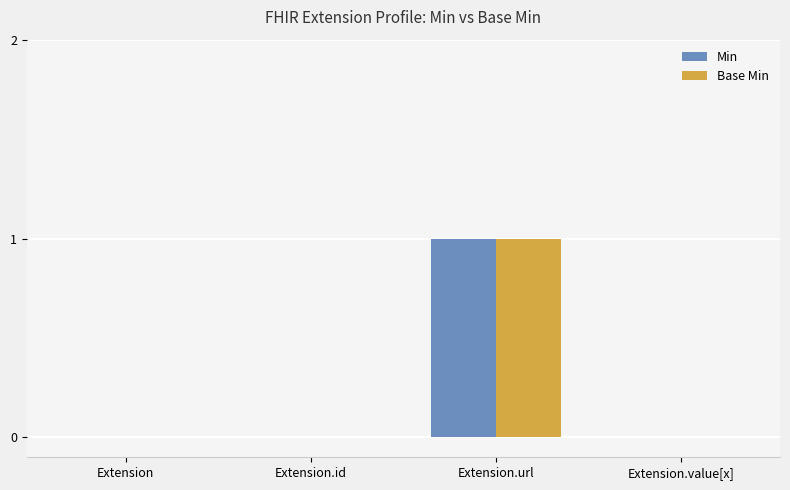

Reading right to left, transcribe all the data shown in this chart.

Min: Extension.value[x]=0	Extension.url=1	Extension.id=0	Extension=0
Base Min: Extension.value[x]=0	Extension.url=1	Extension.id=0	Extension=0